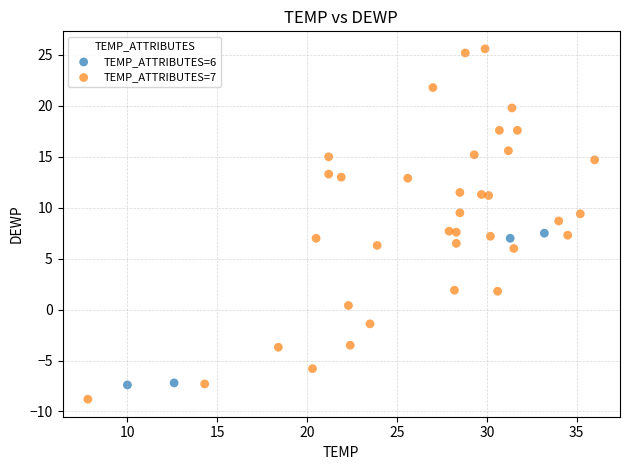

Which series reaches the minimum Y coordinate?

TEMP_ATTRIBUTES=7